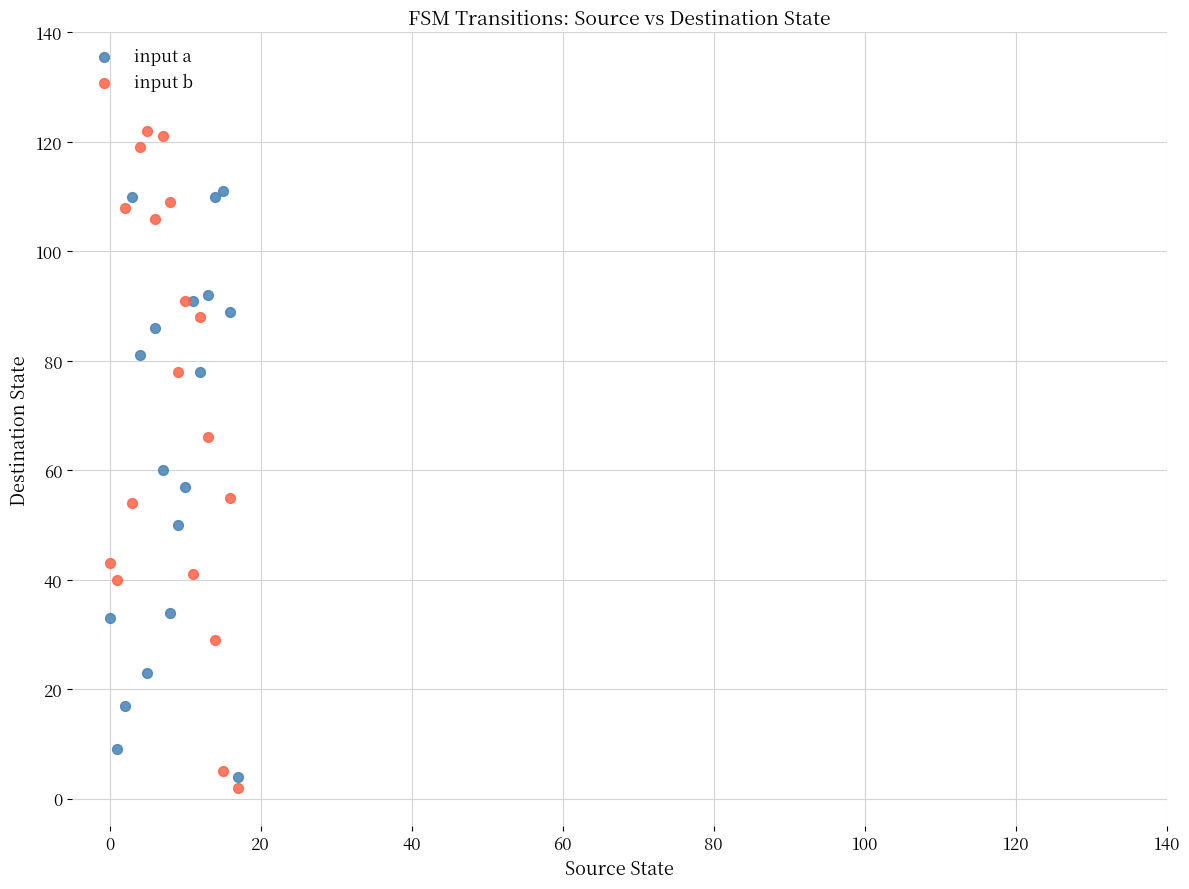

Which series reaches the maximum Y coordinate?

input b